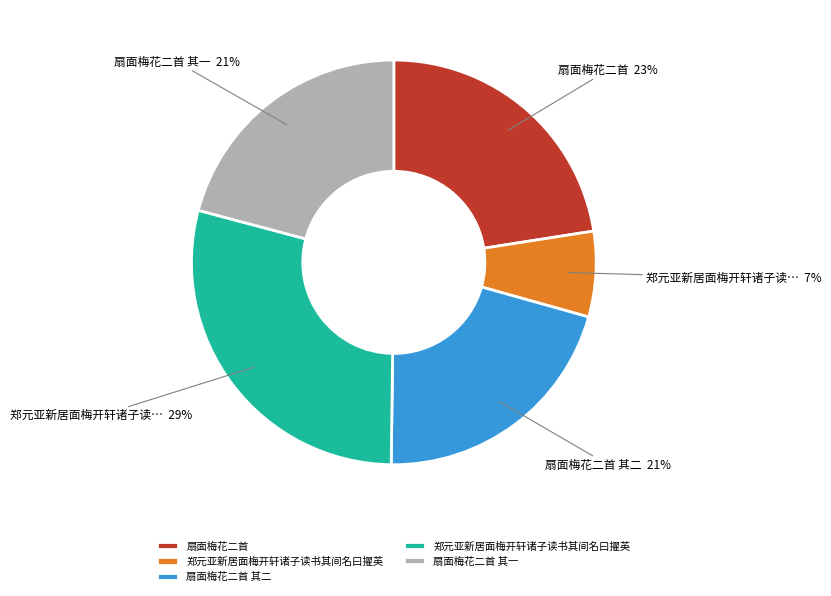

Is there a majority slice in this chart?

No